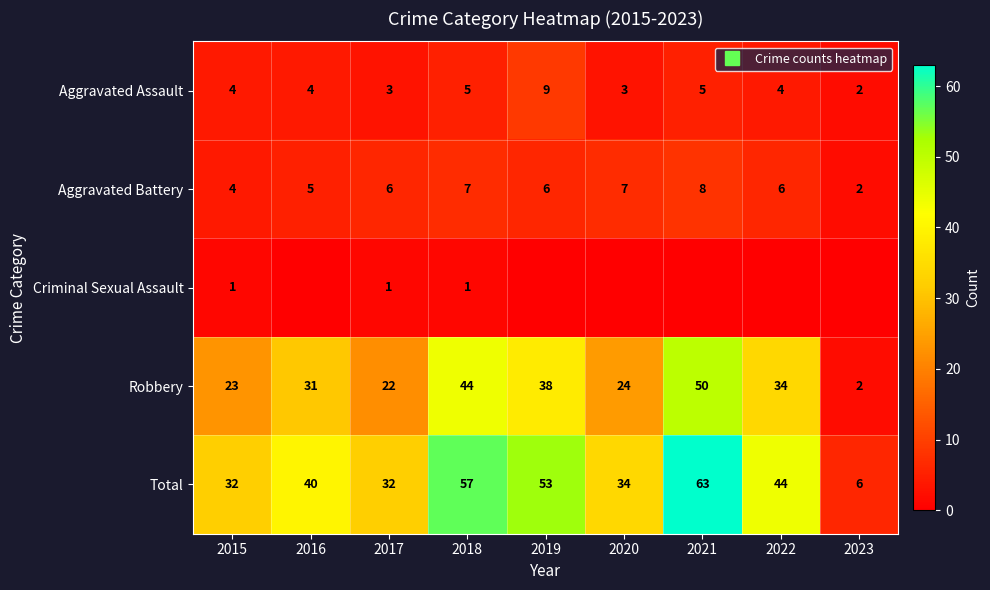

At which label is Criminal Sexual Assault closest to 0?

2016